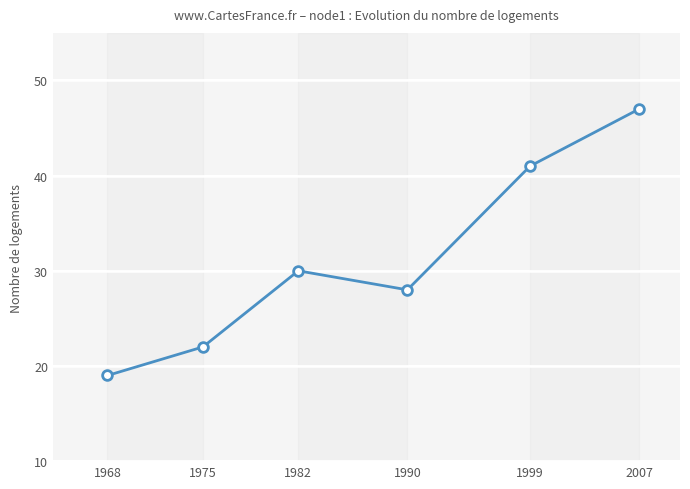

Does the chart display data point markers on the line(s)?

Yes